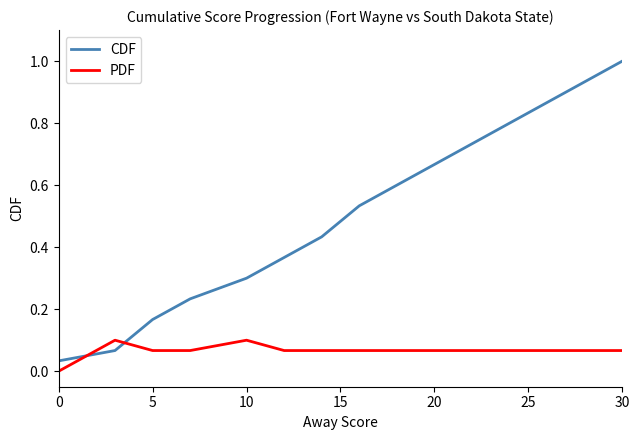

How many series are shown in this chart?

2